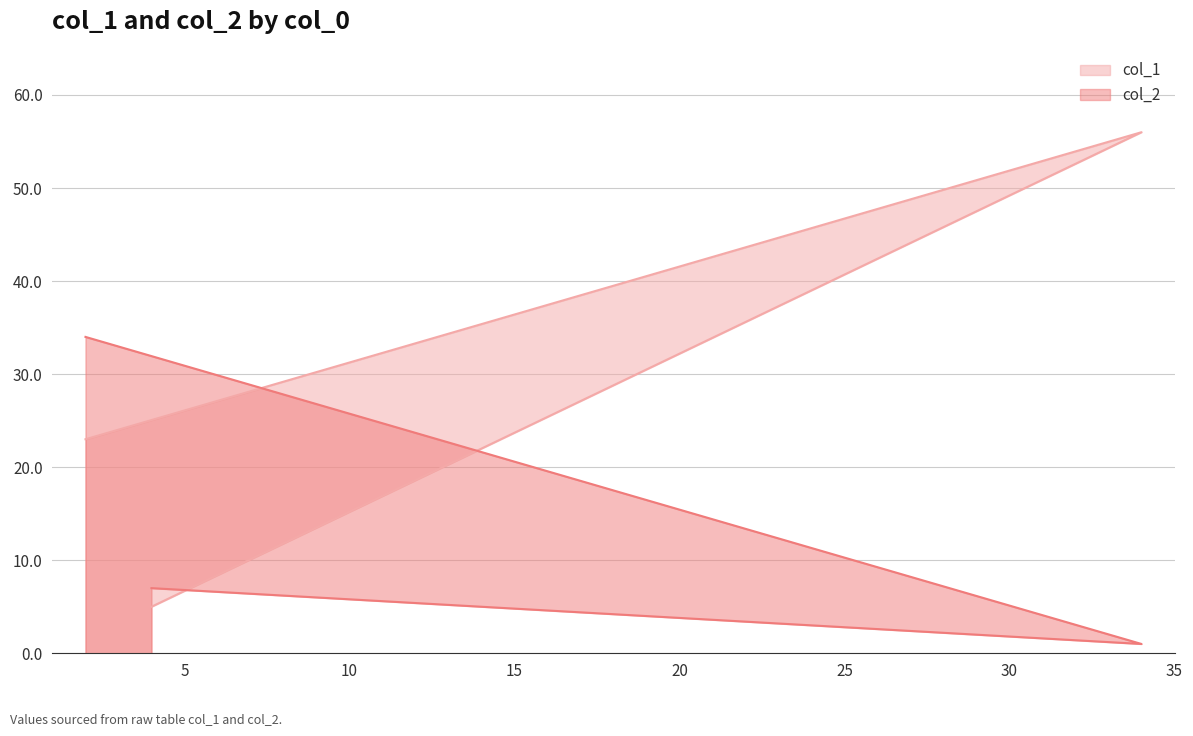

The col_1 series shows 7 at 4. True or false?

False